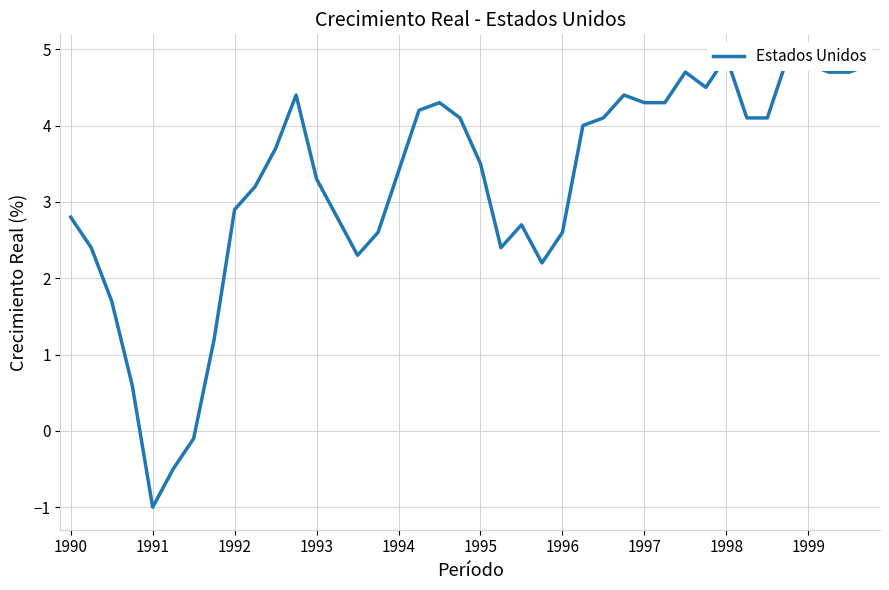

How many lines are shown in the chart?

1